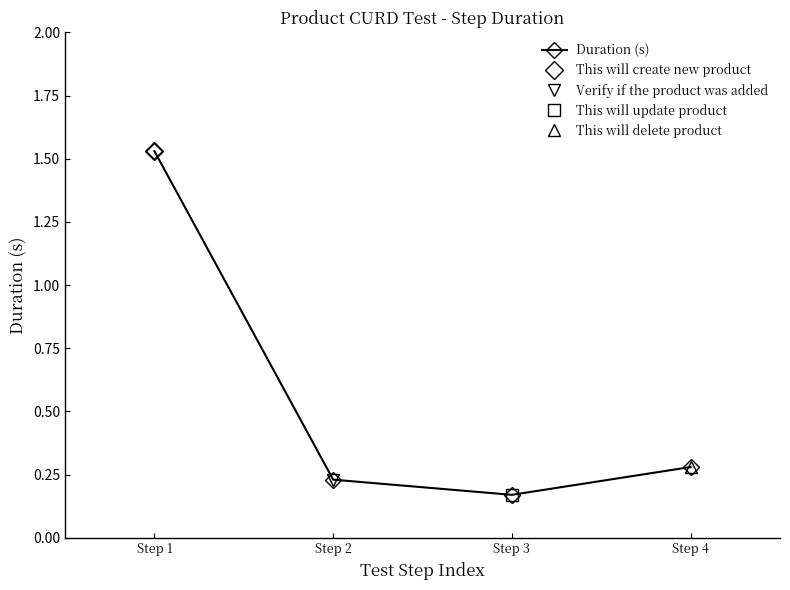

At which label is the value closest to 0?

Step 3